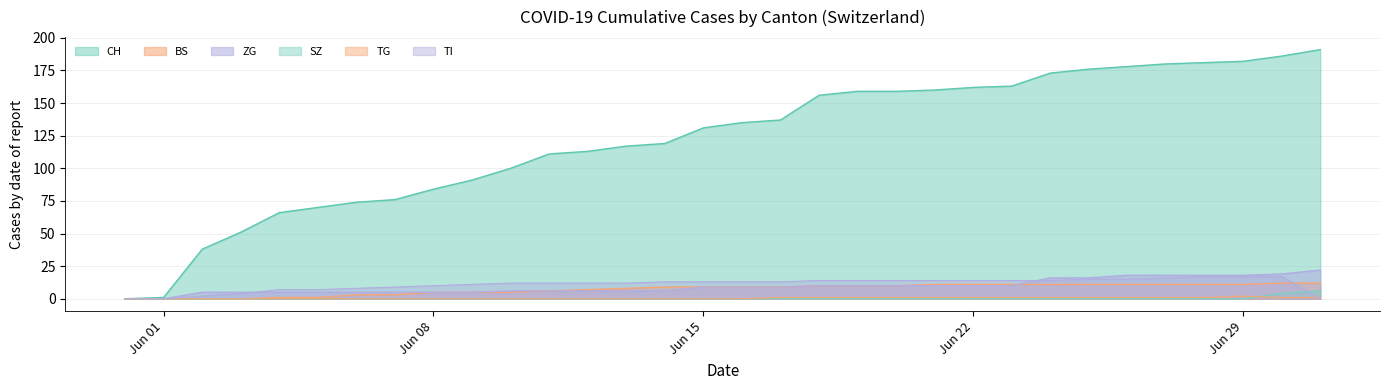

How many lines are shown in the chart?

6